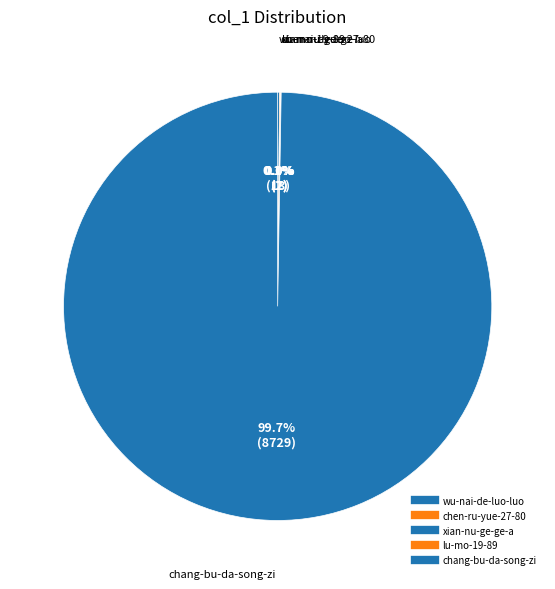

What is the change in value from lu-mo-19-89 to chang-bu-da-song-zi?

+8727